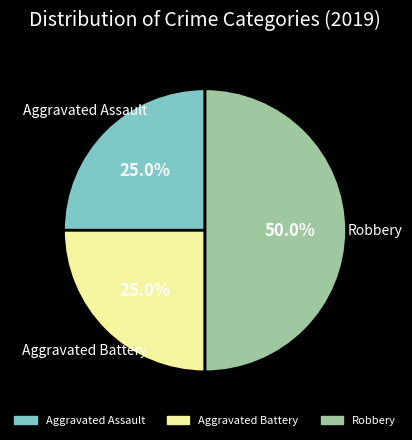

To the nearest percent, what percentage of the pie is Aggravated Battery?

25%